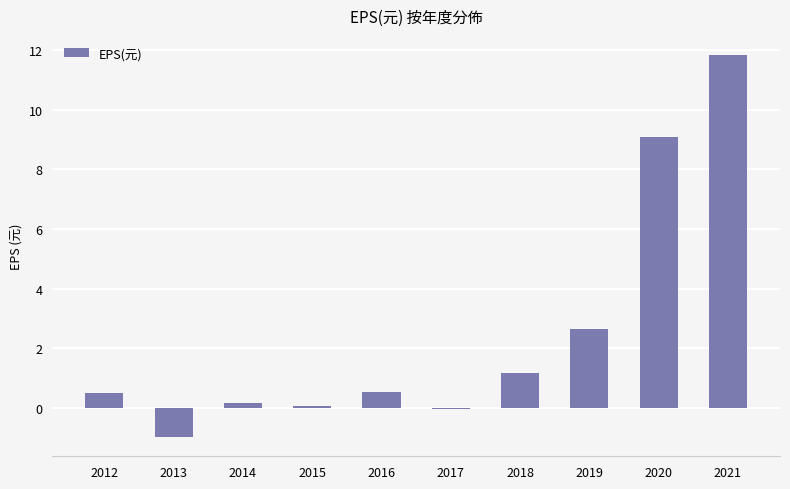

Are the bars horizontal?

No